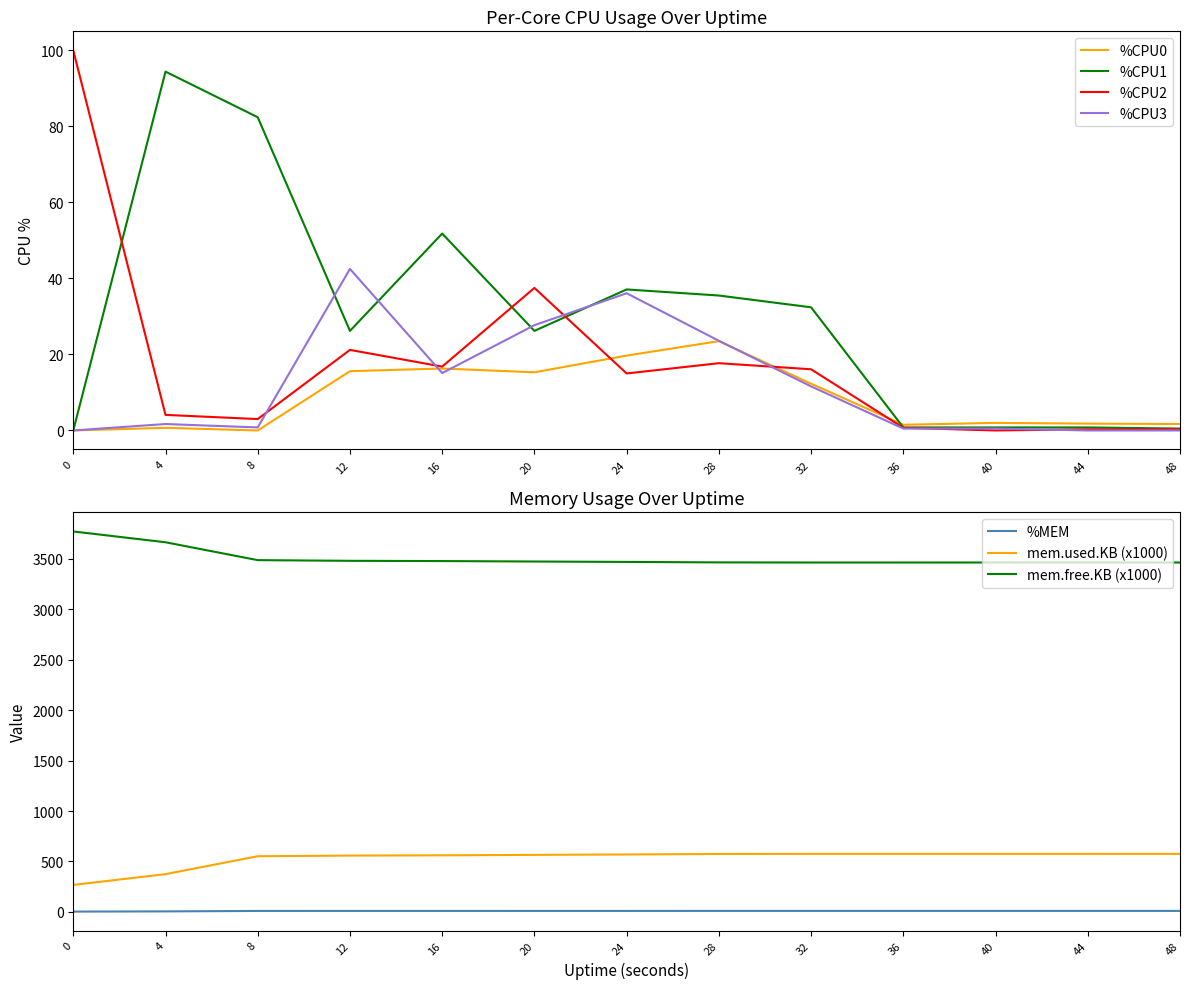

The %CPU2 series shows 0.2 at 36. True or false?

False